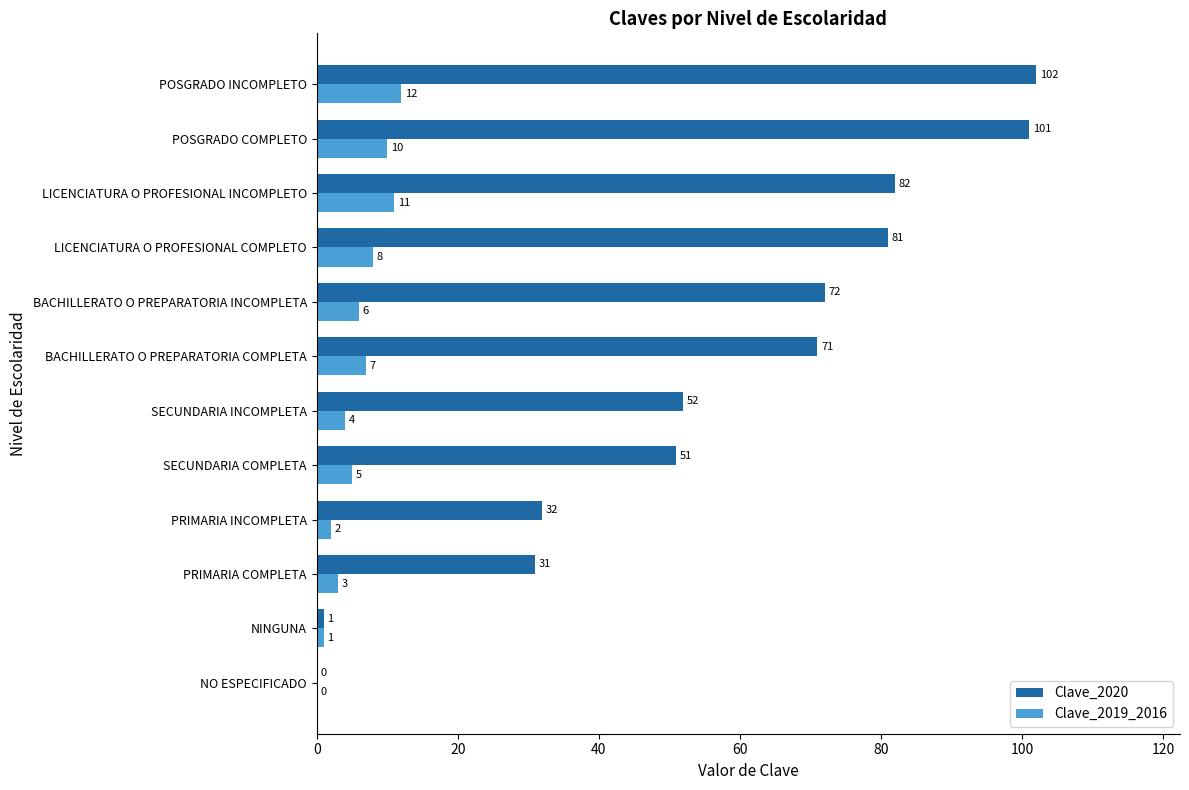

What is the sum of all Clave_2019_2016 values?

69